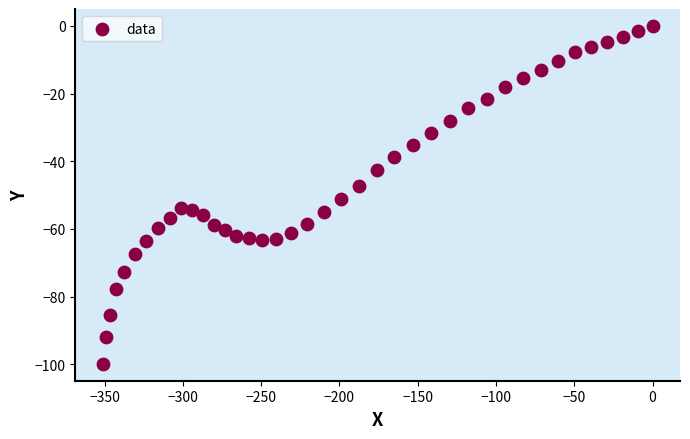

What is the range of X values (max minus min)?

351.2